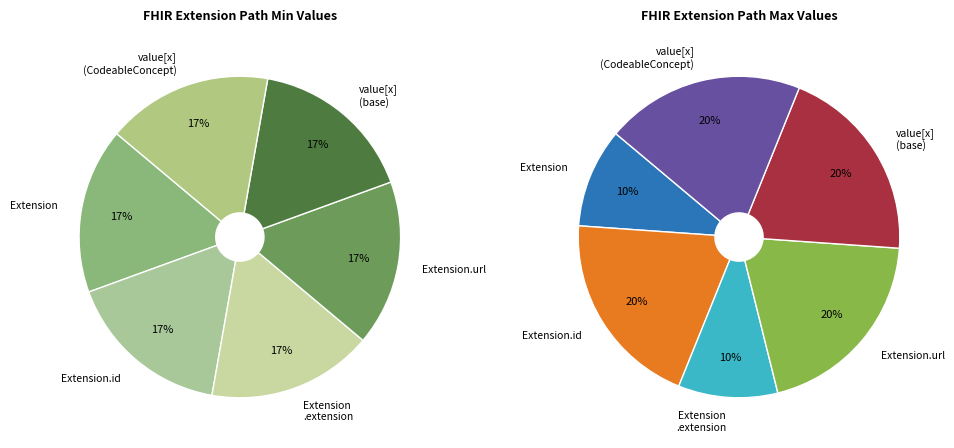

To the nearest percent, what is the average slice percentage?

17%